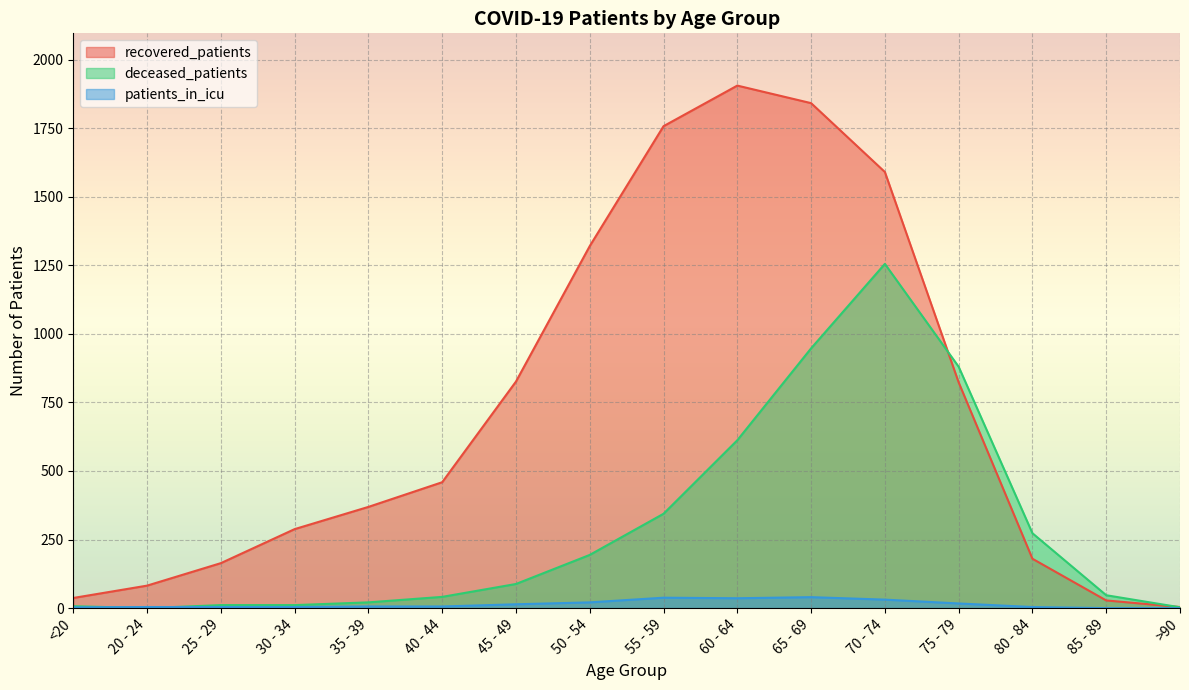

Which series changed the most between 30 - 34 and 40 - 44?

recovered_patients